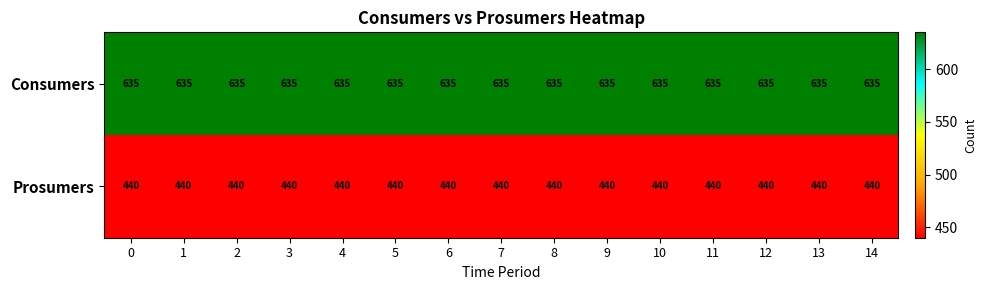

List the series in order of their overall mean, lowest first.

Prosumers, Consumers